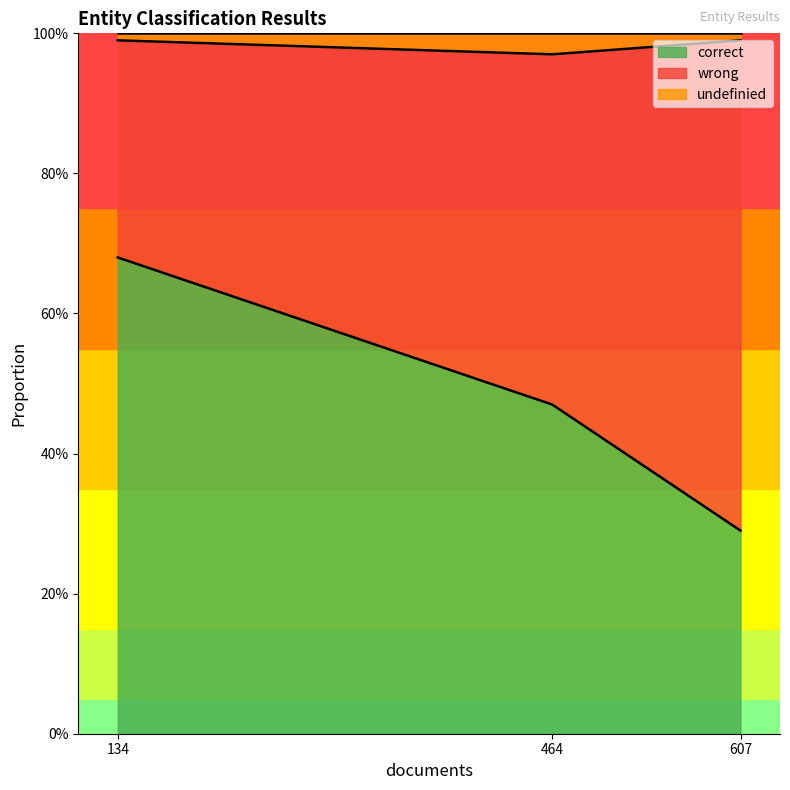

What are all the series names shown in the legend?

correct, wrong, undefinied